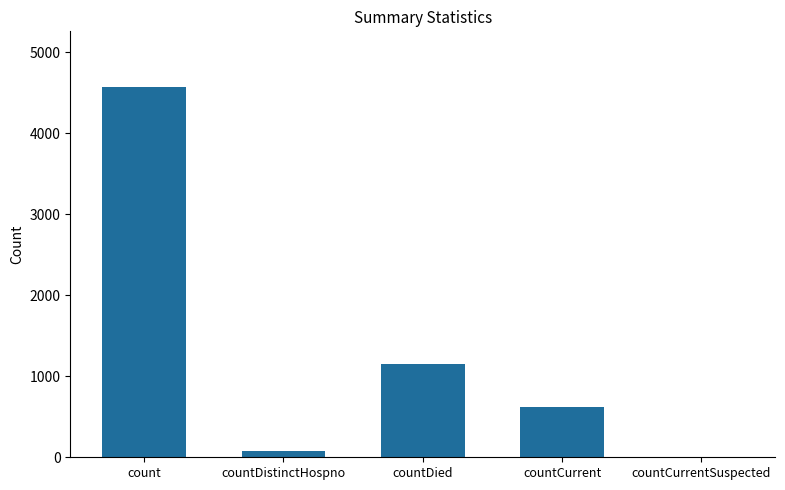

Which has a higher value, countCurrentSuspected or countDistinctHospno?

countDistinctHospno